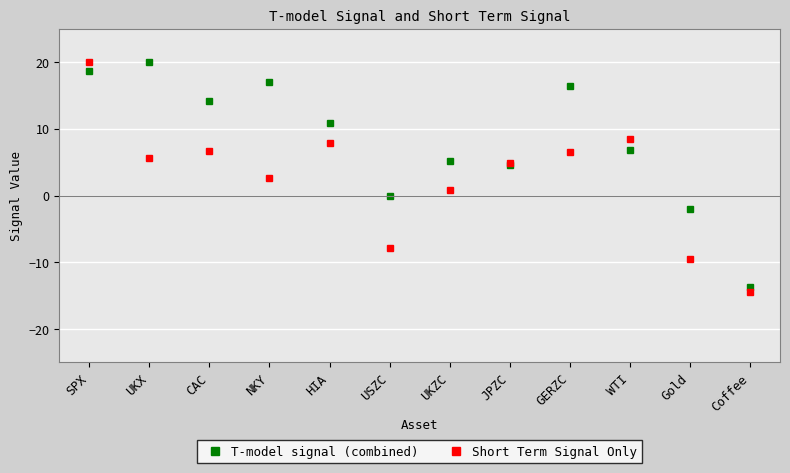

How many interior local valleys does the Short Term Signal Only series have?

3